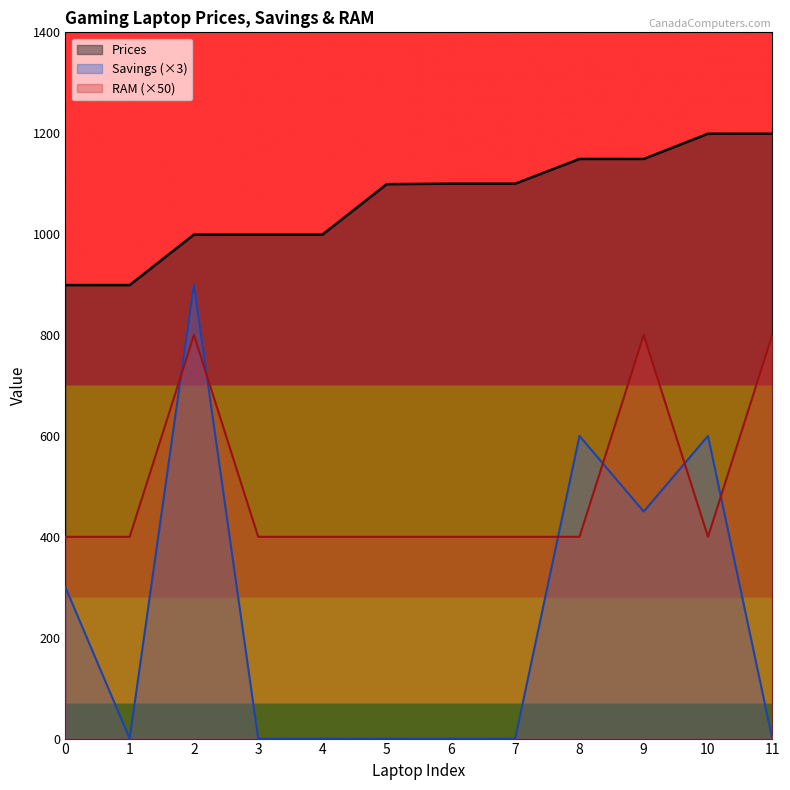

Which series has the largest total across all categories?

Prices